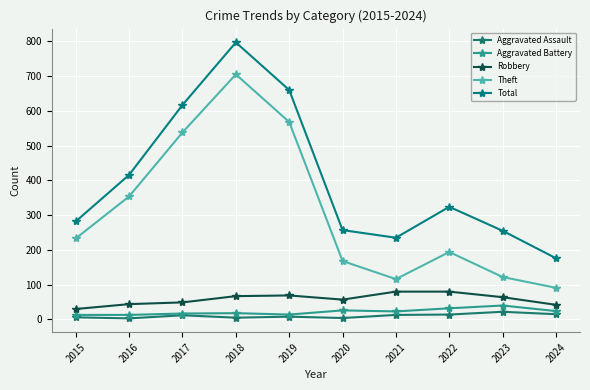

The Aggravated Assault series shows 5 at 2023. True or false?

False